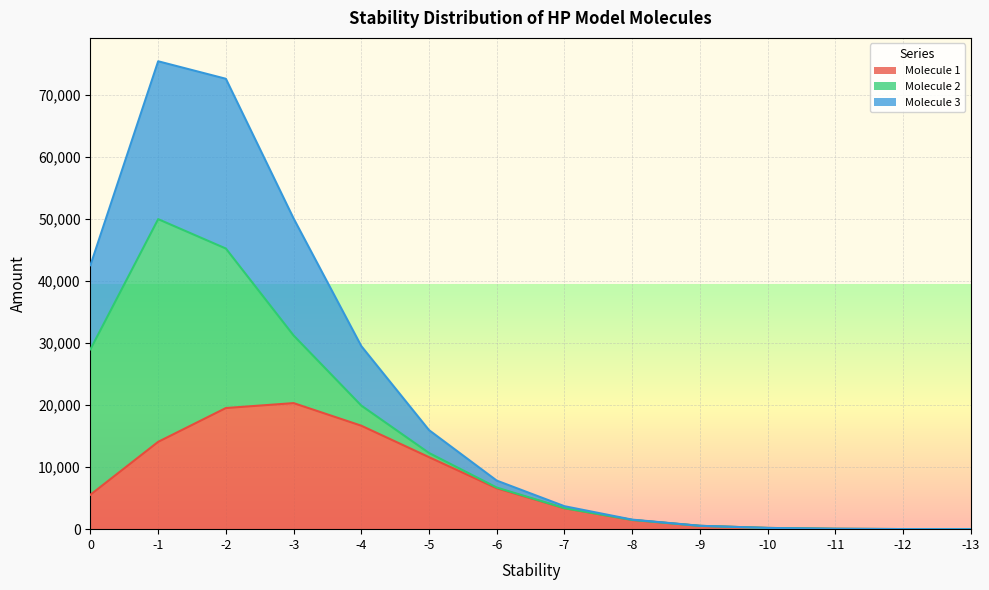

Which series has the largest range (max minus min)?

Molecule 3 (HHPHPHPHPHHHHPHPPPHPPPHPPPPHPPPHPPPHPHH)